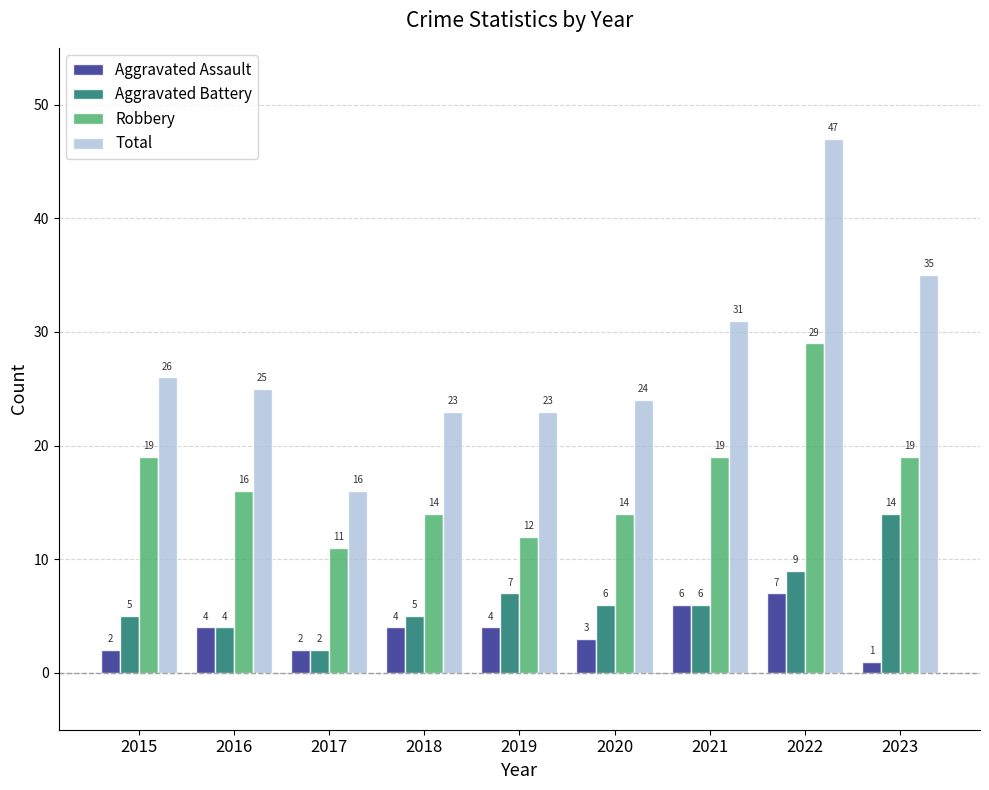

Is the value of Aggravated Battery at 2021 greater than the value of Robbery at 2019?

No